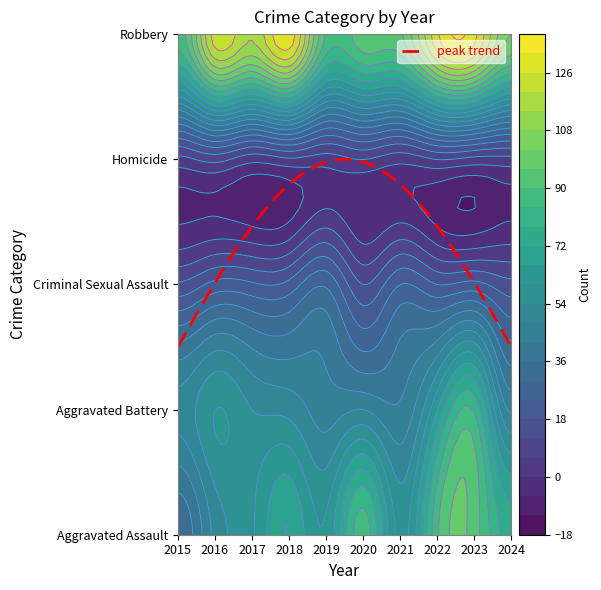

Which series has the largest total across all categories?

Robbery